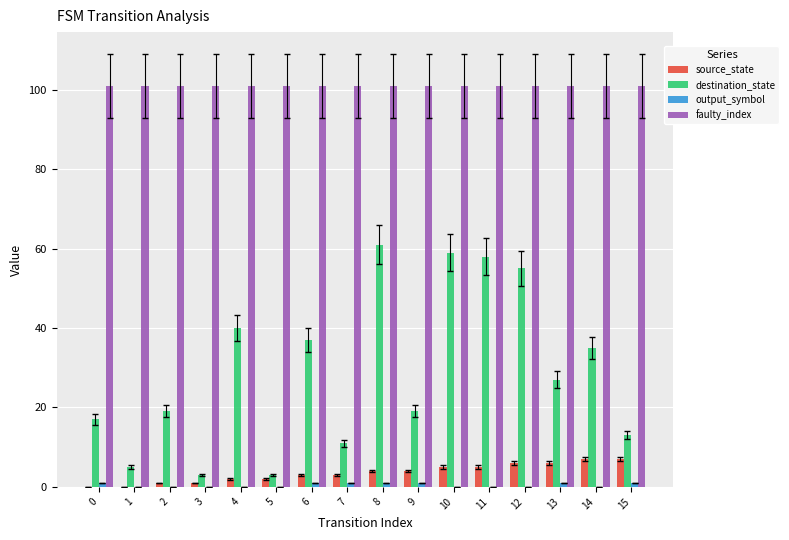

Are the bars grouped side by side (vs. stacked)?

Yes